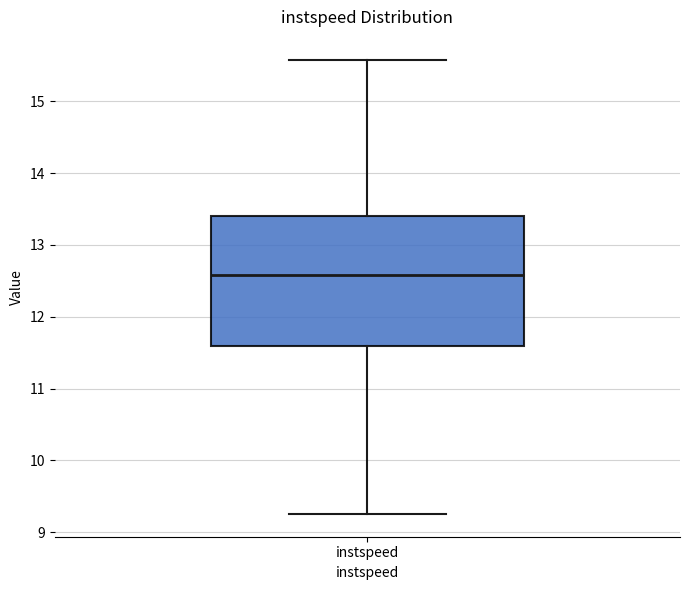

Transcribe this box plot: give where the median line is, the range the box spans, and where the two whiskers end, as read against the y-axis. The values are not printed on the chart, so give them approximately, as read against the axis.

median 12.6, box 11.6 to 13.4, whiskers 9.3 to 15.6